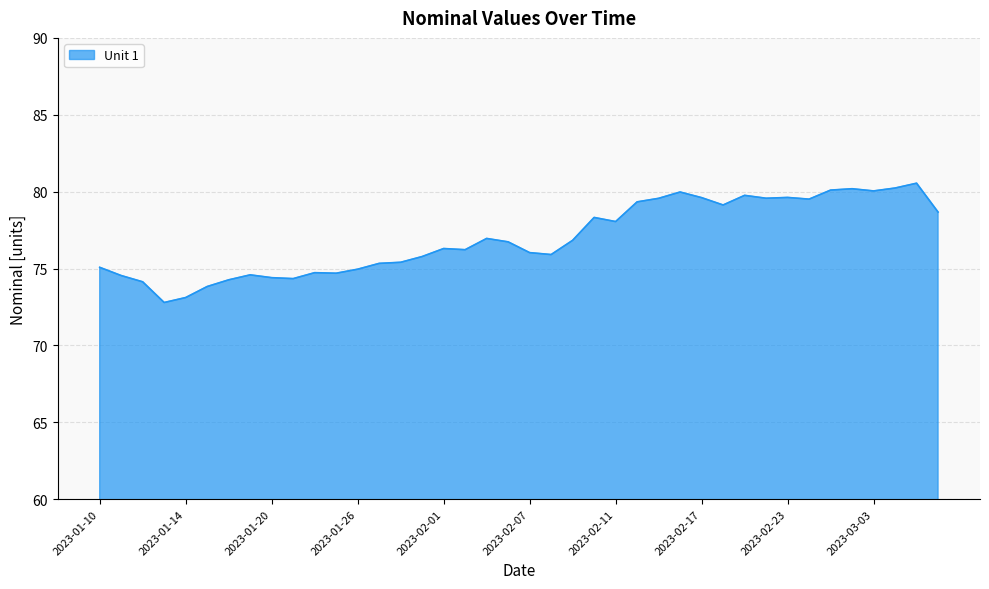

What is the maximum value shown in the chart?

80.5